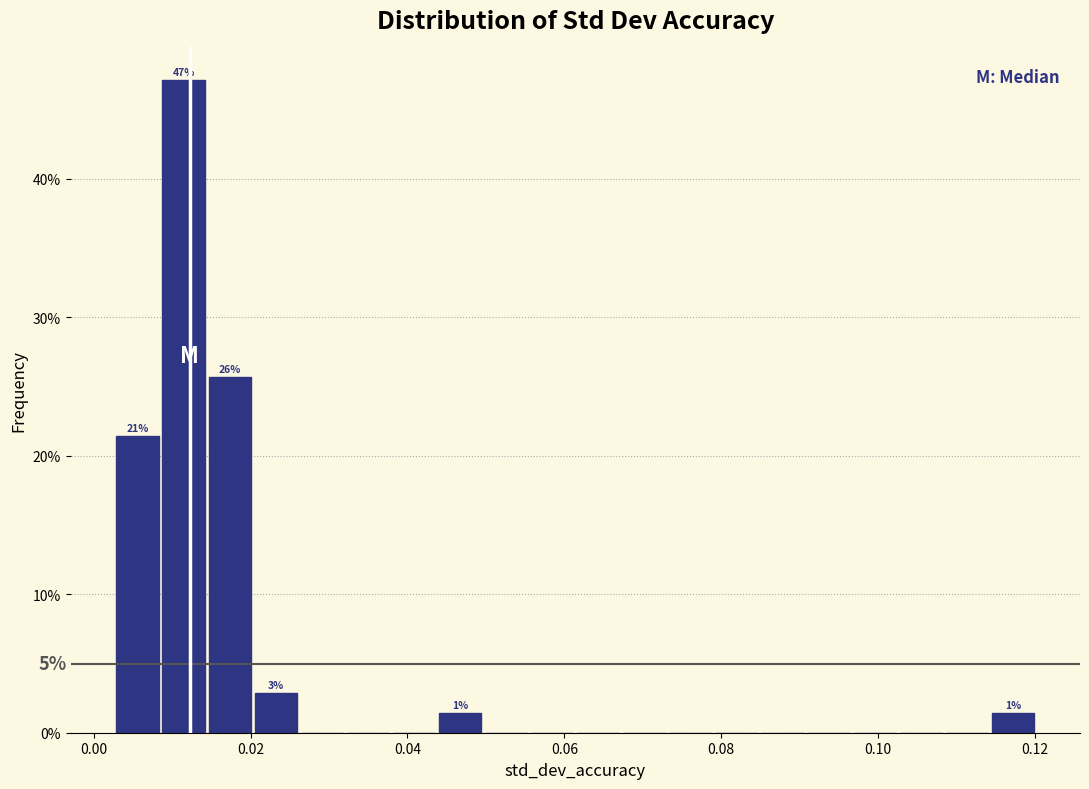

Around what value on the x-axis is the tallest bar? Give the approximate position of its centre, as read against the axis.

0.012